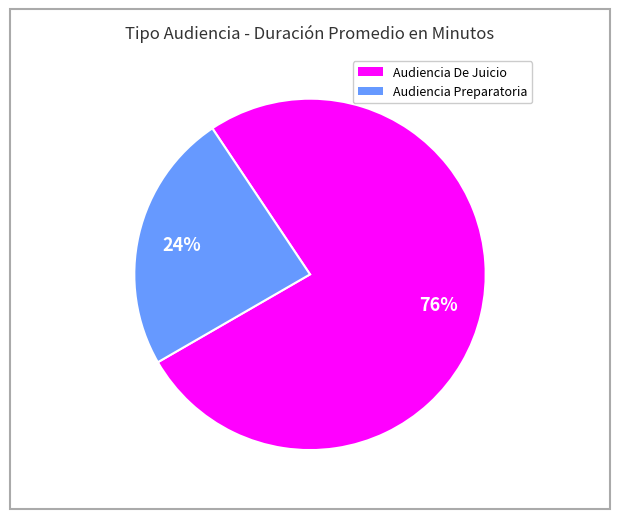

Which has a higher value, Audiencia De Juicio or Audiencia Preparatoria?

Audiencia De Juicio